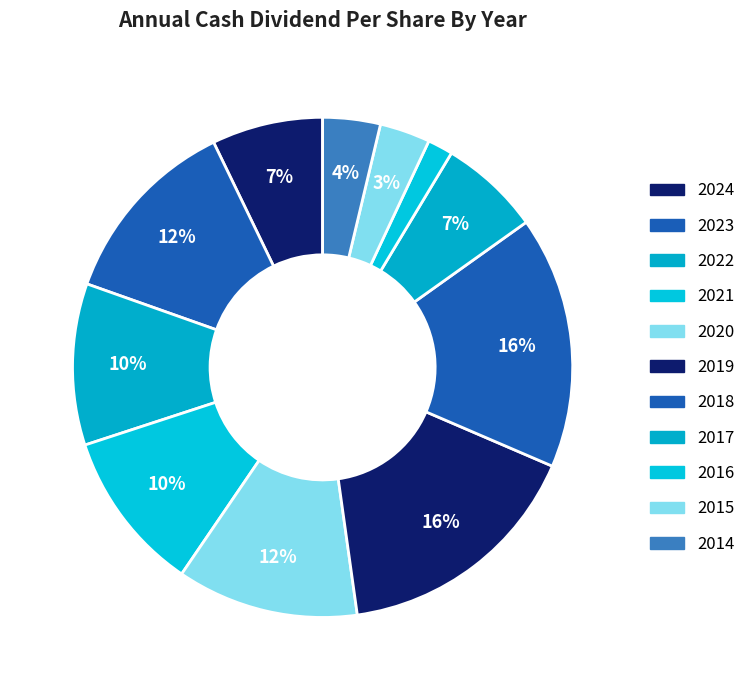

Rank the categories by value from lowest to highest.

2016, 2015, 2014, 2017, 2024, 2022, 2021, 2020, 2023, 2019, 2018